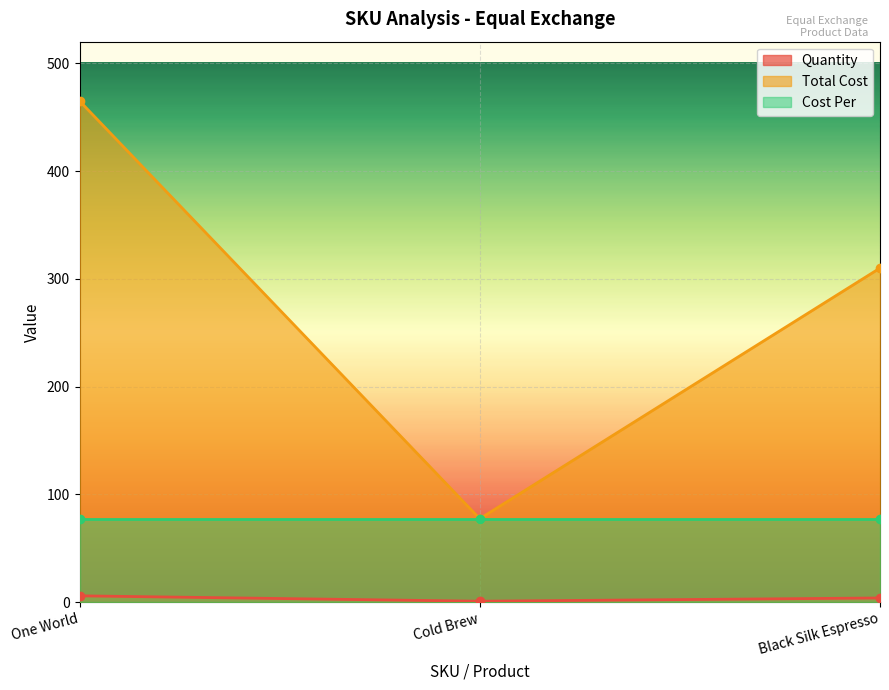

True or false: Total Cost has a value of 679.2 at One World.

False